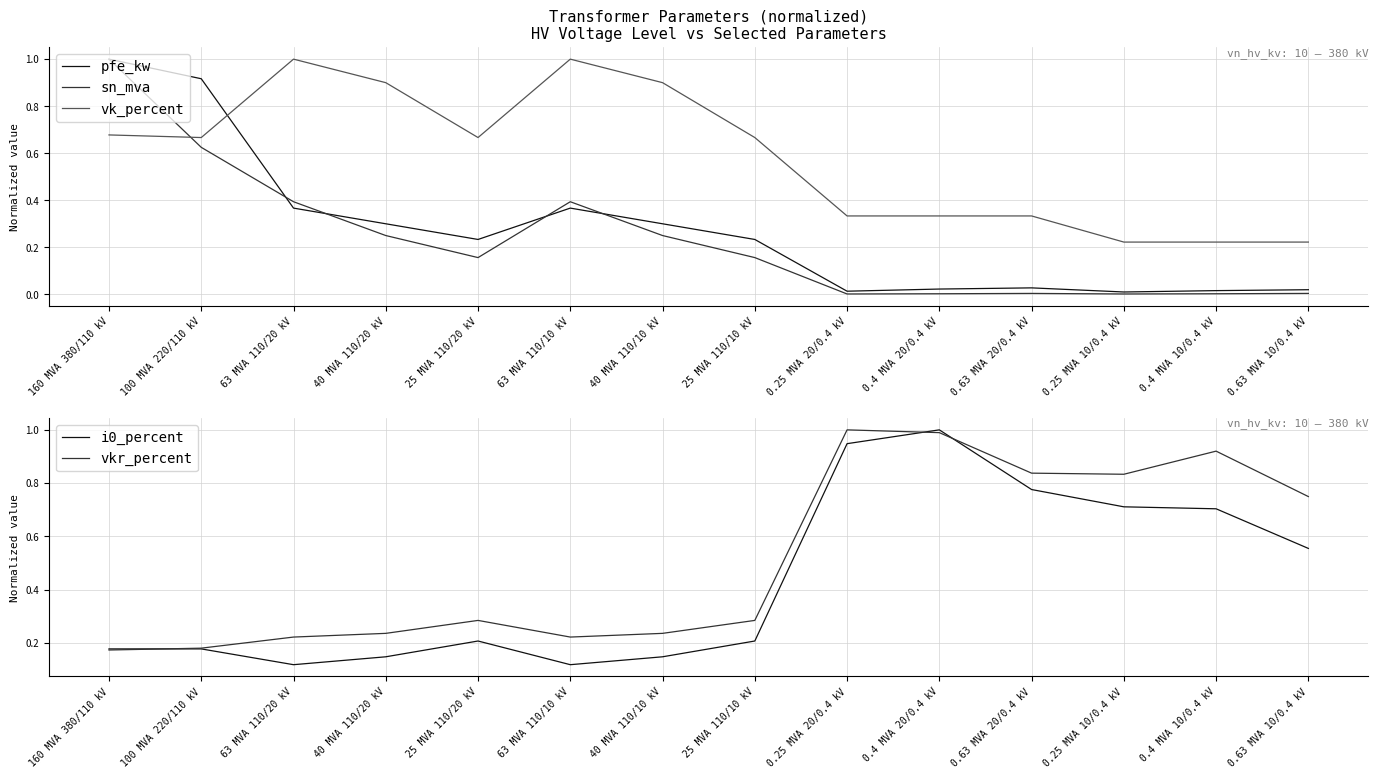

At which label does vk_percent reach its peak?

63 MVA 110/20 kV